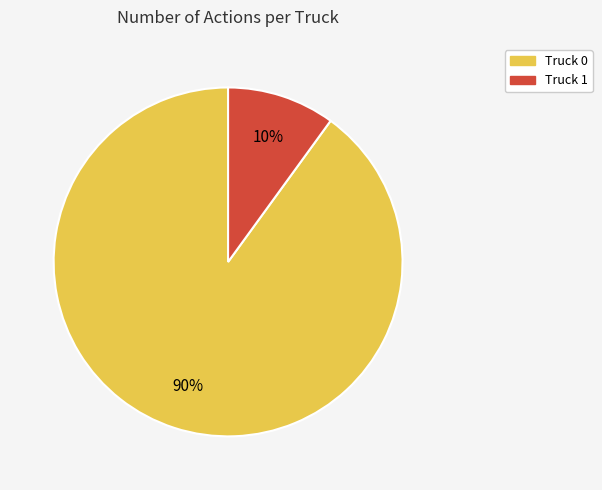

Rank the categories by value from lowest to highest.

Truck 1, Truck 0